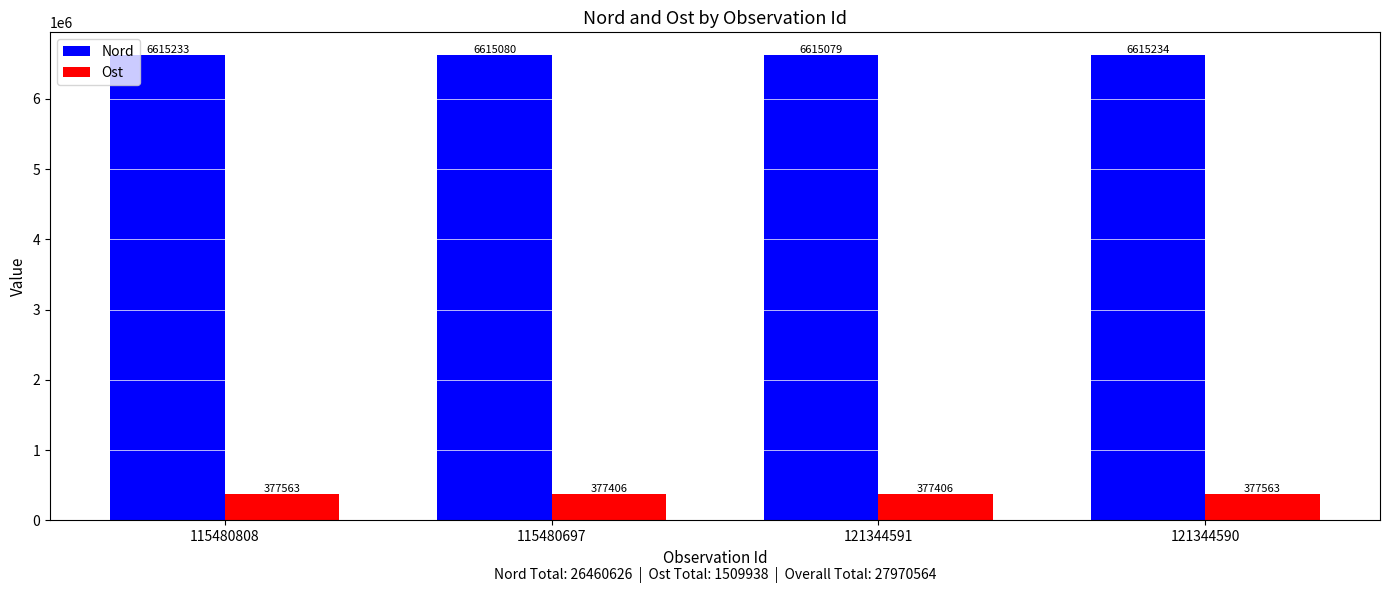

Read the Nord value at 115480808, to the nearest 10.

6615230